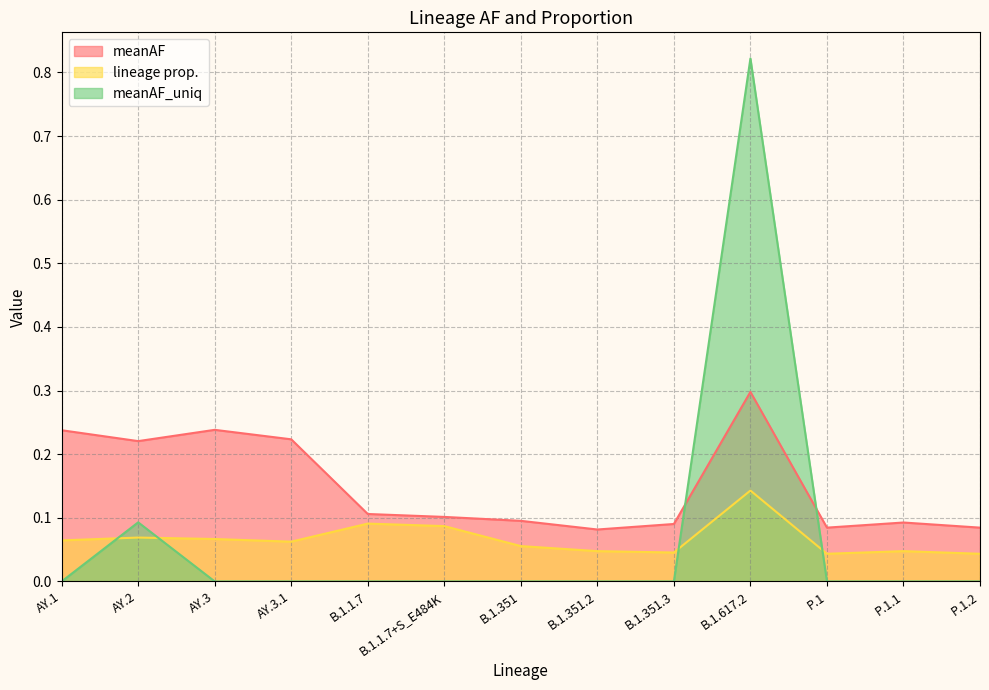

Reading right to left, extract all data points from this chart.

meanAF: P.1.2=0.1	P.1.1=0.1	P.1=0.1	B.1.617.2=0.3	B.1.351.3=0.1	B.1.351.2=0.1	B.1.351=0.1	B.1.1.7+S_E484K=0.1	B.1.1.7=0.1	AY.3.1=0.2	AY.3=0.2	AY.2=0.2	AY.1=0.2
lineage prop.: P.1.2=0.0	P.1.1=0.0	P.1=0.0	B.1.617.2=0.1	B.1.351.3=0.0	B.1.351.2=0.0	B.1.351=0.1	B.1.1.7+S_E484K=0.1	B.1.1.7=0.1	AY.3.1=0.1	AY.3=0.1	AY.2=0.1	AY.1=0.1
meanAF_uniq: P.1.2=0.0	P.1.1=0.0	P.1=0.0	B.1.617.2=0.8	B.1.351.3=0.0	B.1.351.2=0.0	B.1.351=0.0	B.1.1.7+S_E484K=0.0	B.1.1.7=0.0	AY.3.1=0.0	AY.3=0.0	AY.2=0.1	AY.1=0.0